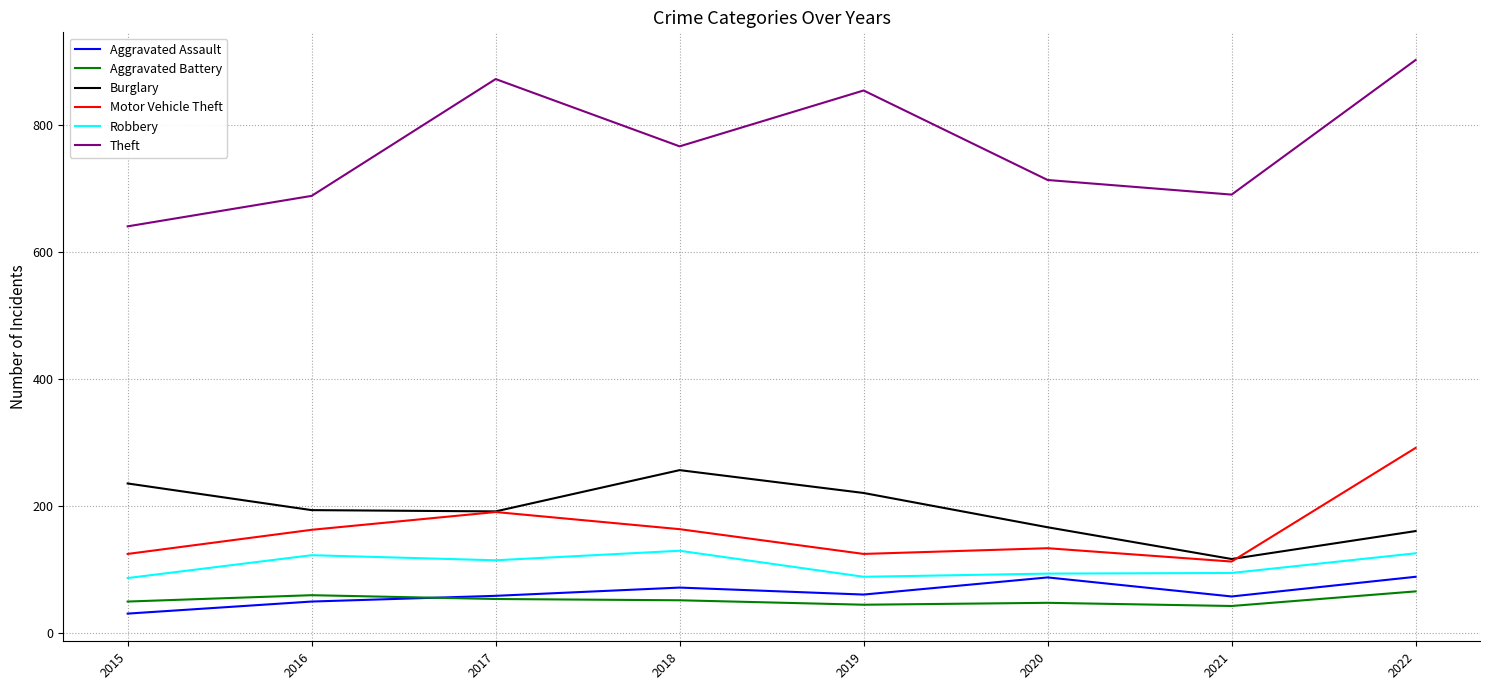

At which category does Robbery reach its first local peak?

2016